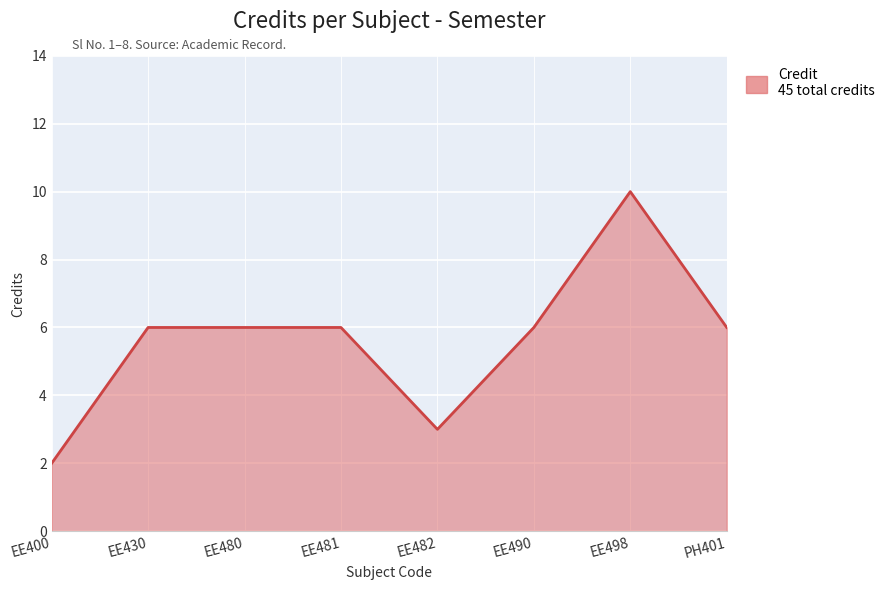

Reading left to right, what are all the values shown in this chart?

EE400=2	EE430=6	EE480=6	EE481=6	EE482=3	EE490=6	EE498=10	PH401=6